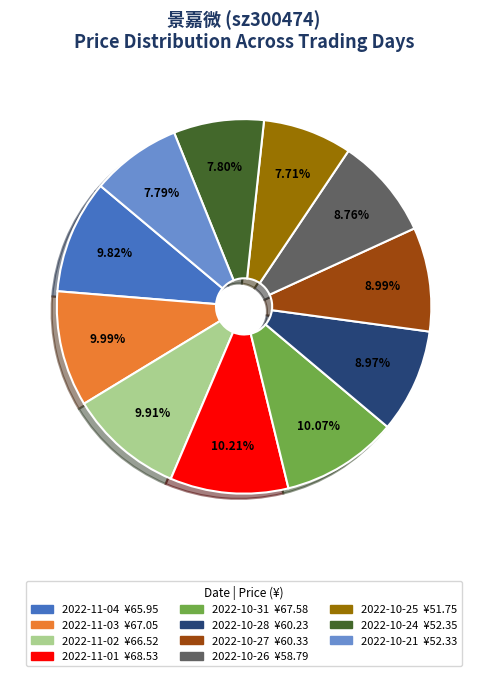

Does any single category account for the majority?

No